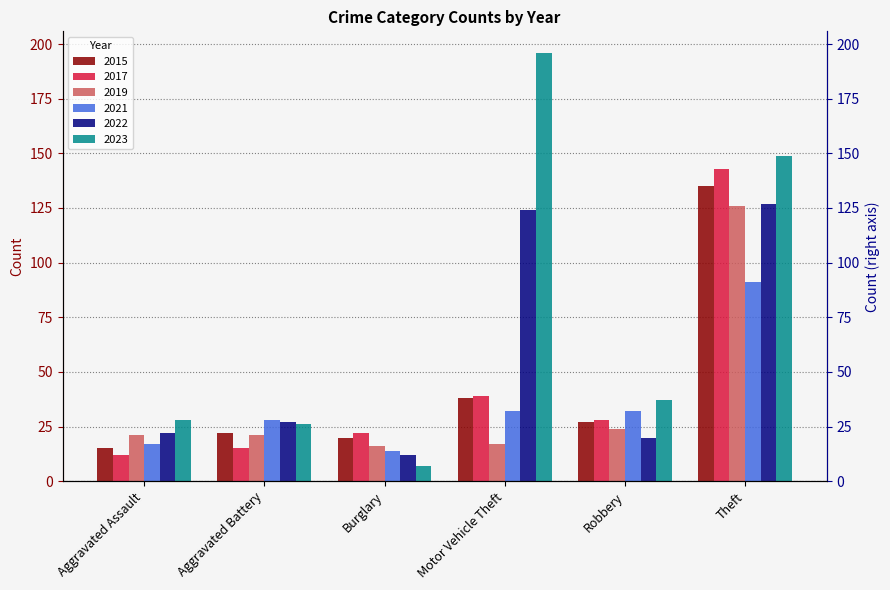

What is the label of the 1st bar from the left?

Aggravated Assault